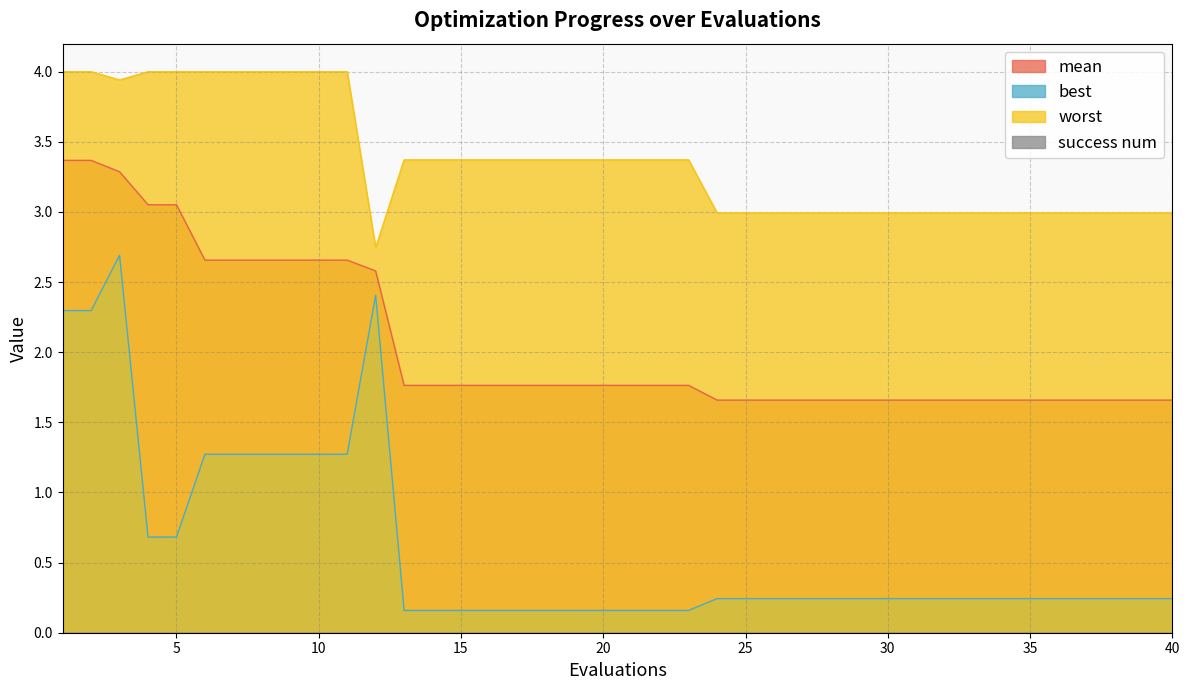

Which label corresponds to the largest value in the chart?

1